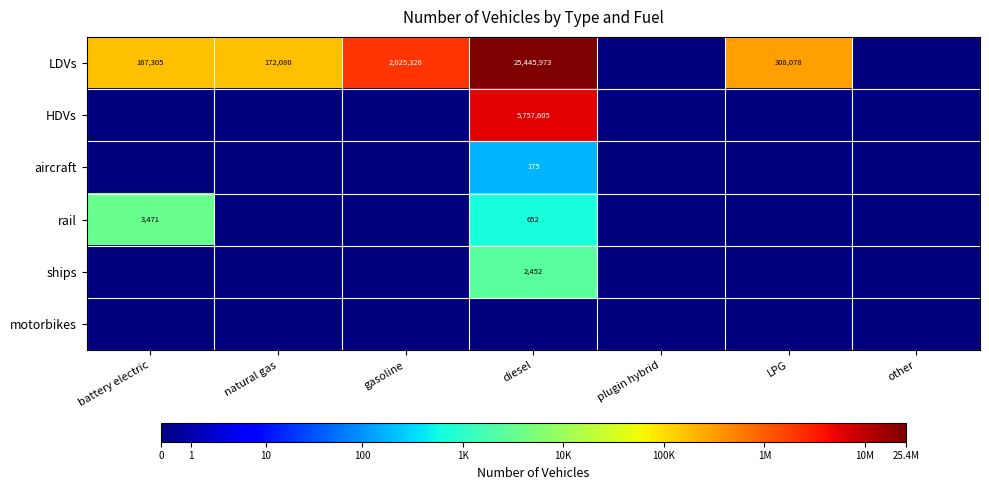

Is it true that LDVs equals 16179219 at diesel?

False